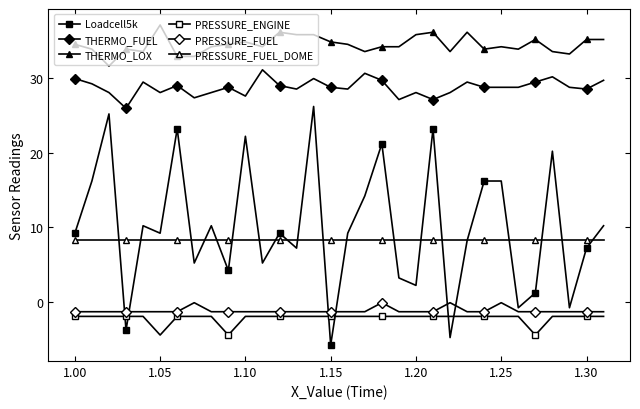

Does the chart display data point markers on the line(s)?

Yes